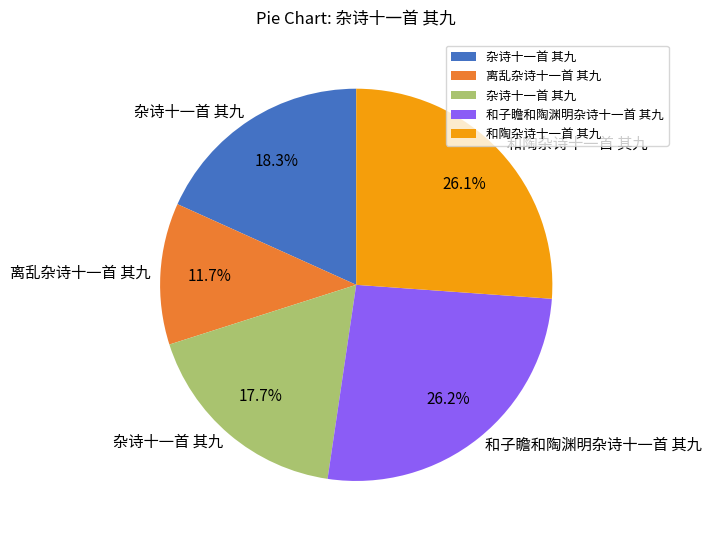

Does any single category account for the majority?

No